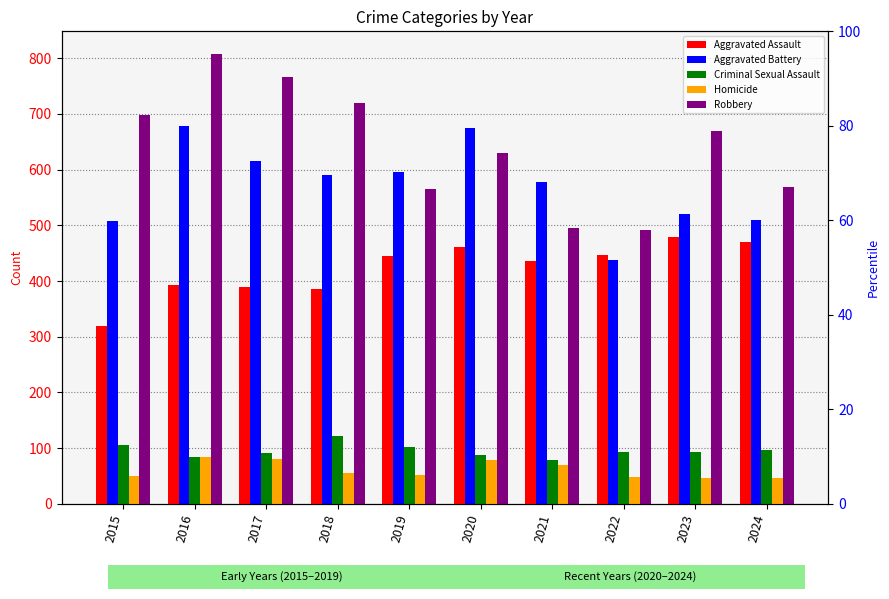

How many data points in Aggravated Battery are less than 591?

5